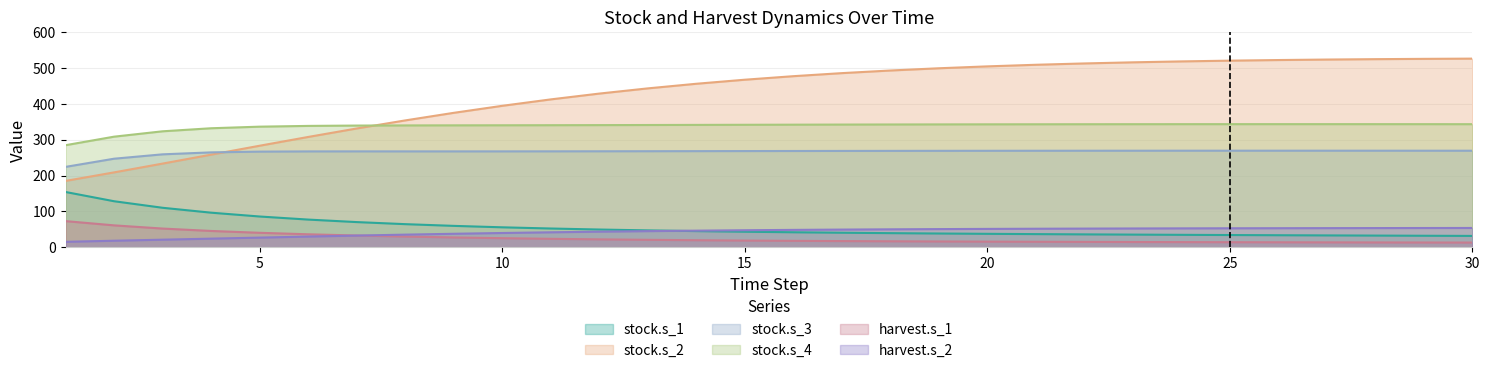

What is the greatest value displayed?

525.9